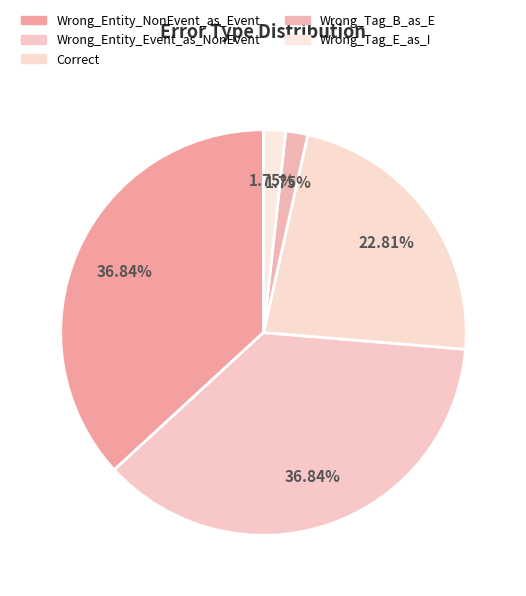

Combined, do Wrong_Entity_Event_as_NonEvent and Wrong_Tag_B_as_E account for over 50%?

No